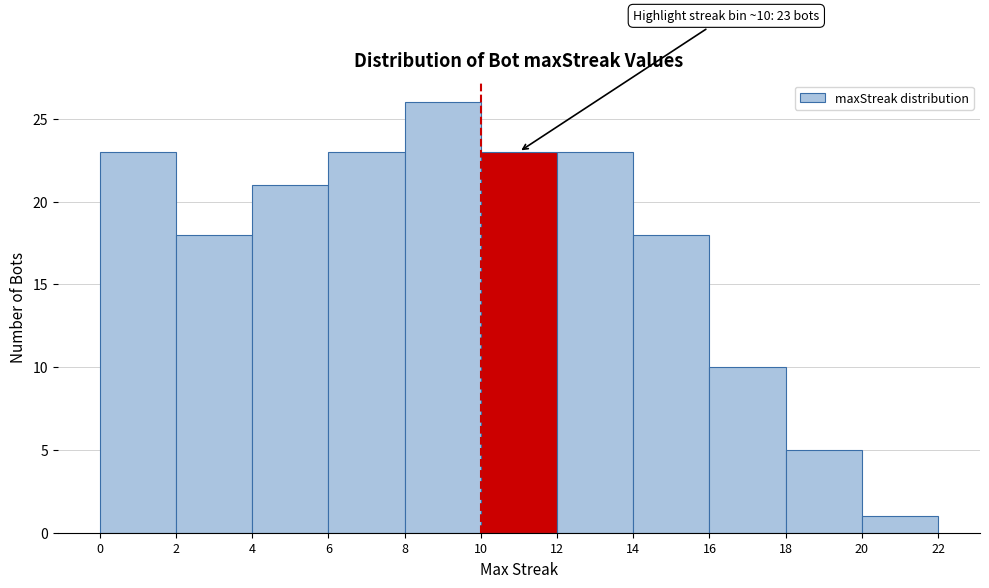

Which range on the x-axis has the tallest bar?

8 to 10